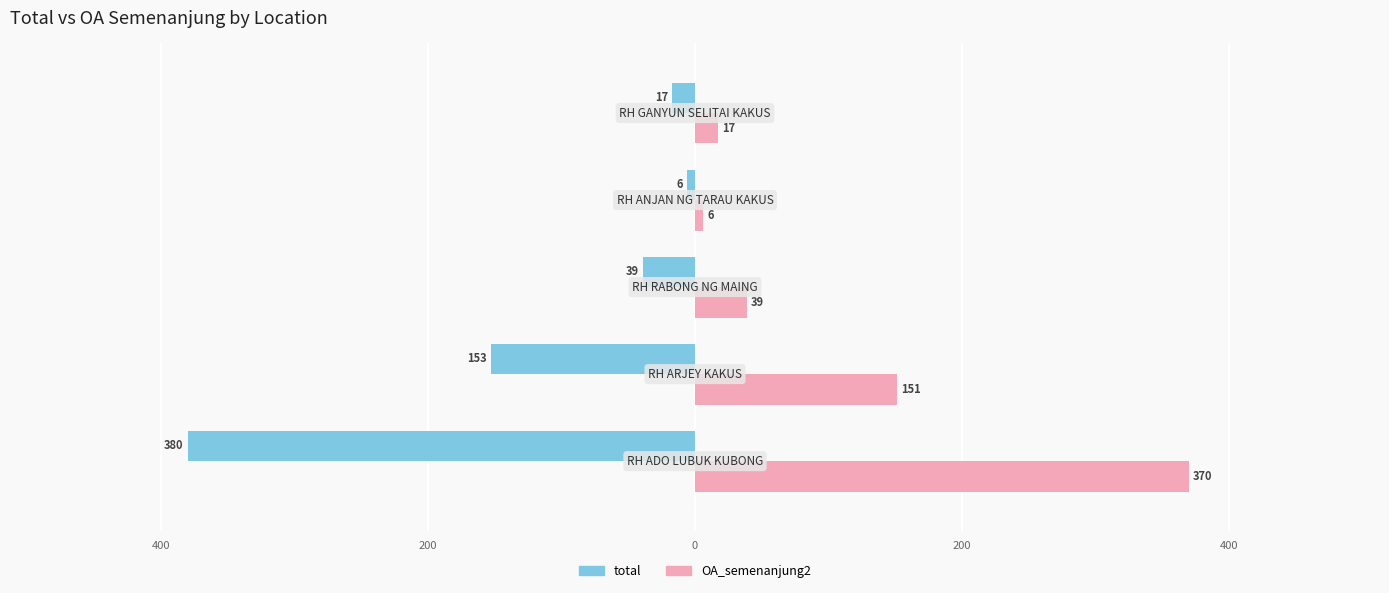

What are all the series names shown in the legend?

total, OA_semenanjung2